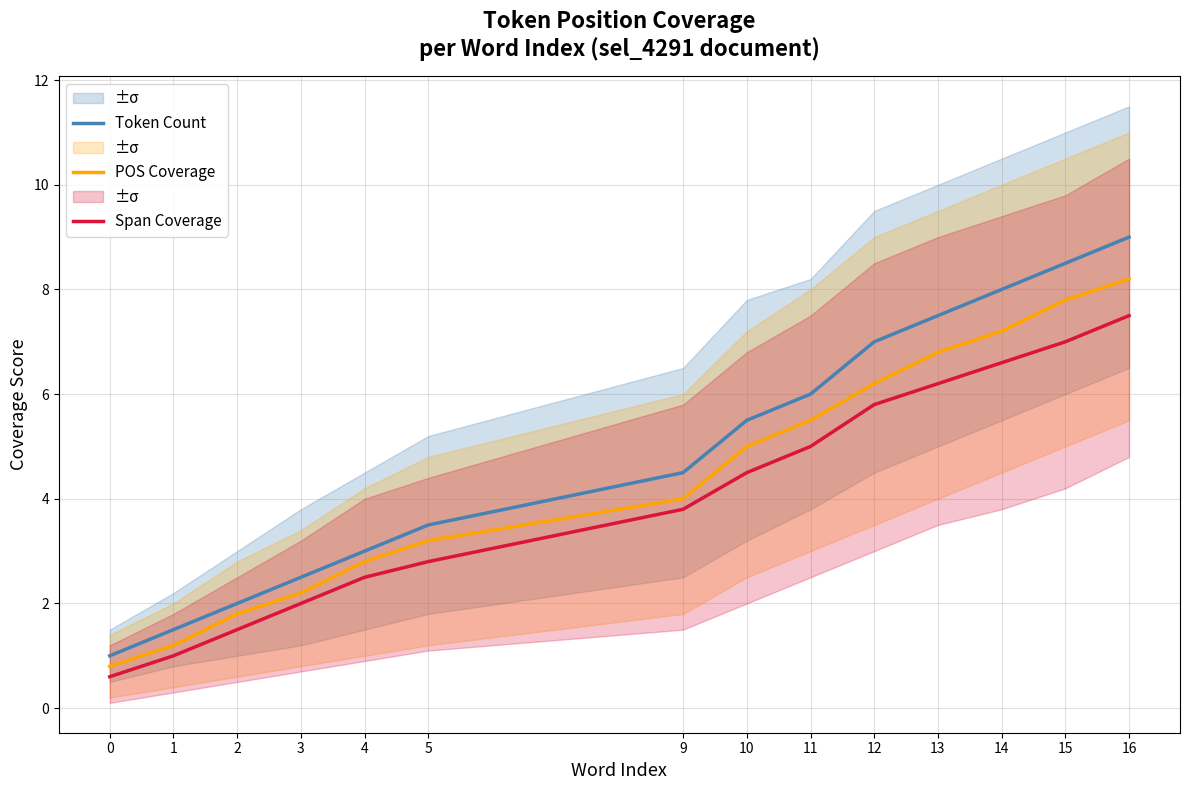

Reading left to right, what are all the values shown in this chart?

Token Count: 1.0	1.5	2.0	2.5	3.0	3.5	4.5	5.5	6.0	7.0	7.5	8.0	8.5	9.0
POS Coverage: 0.8	1.2	1.8	2.2	2.8	3.2	4.0	5.0	5.5	6.2	6.8	7.2	7.8	8.2
Span Coverage: 0.6	1.0	1.5	2.0	2.5	2.8	3.8	4.5	5.0	5.8	6.2	6.6	7.0	7.5